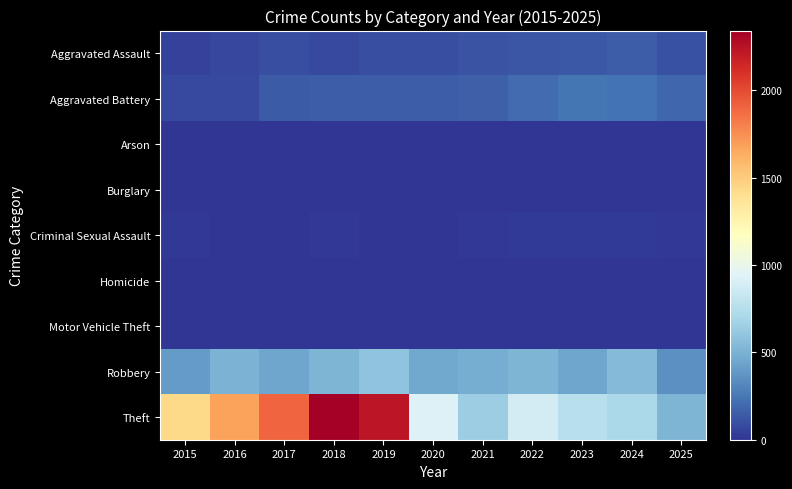

What is the total value across all series at 2022?

1761